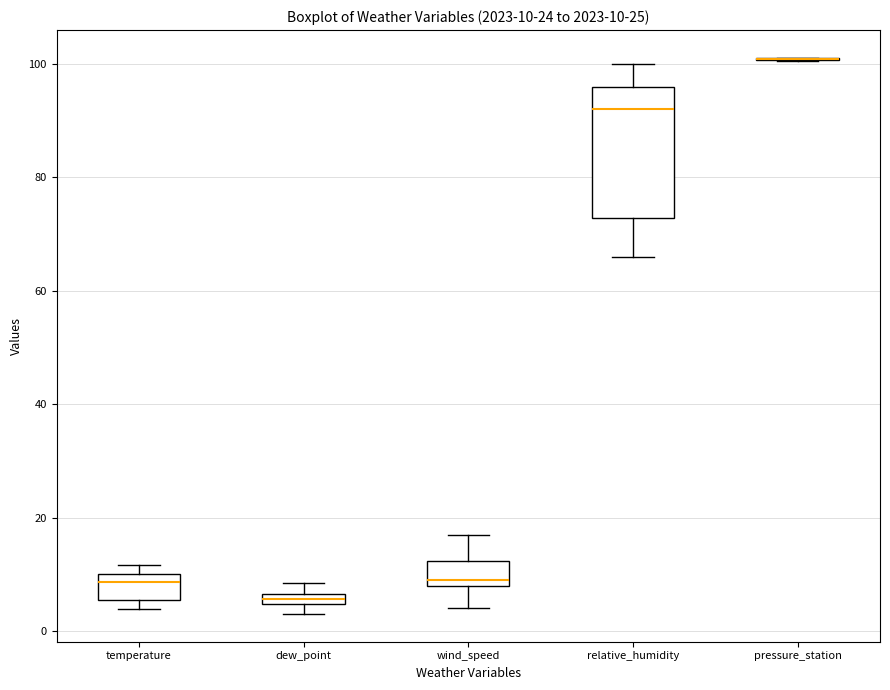

Which box is the tallest, from its lower edge to its upper edge?

relative_humidity